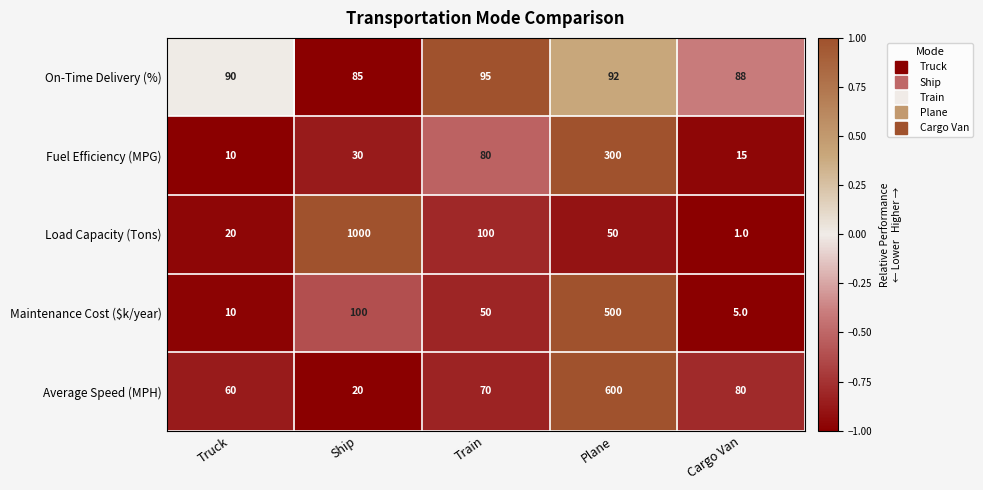

Where does the Maintenance Cost ($k/year) series first go above 50?

Ship